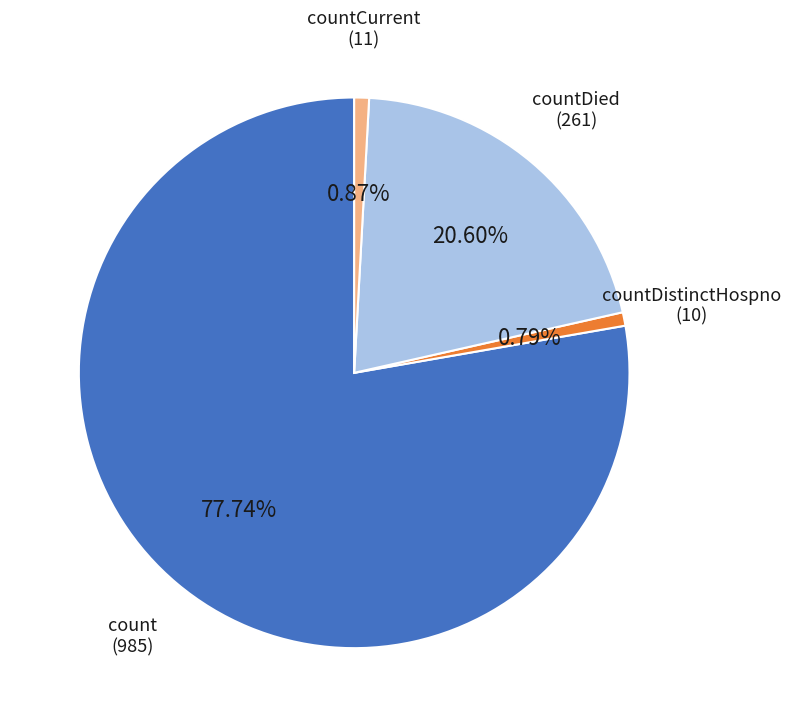

Combined, what portion of the pie is countDistinctHospno and count?

78.5%